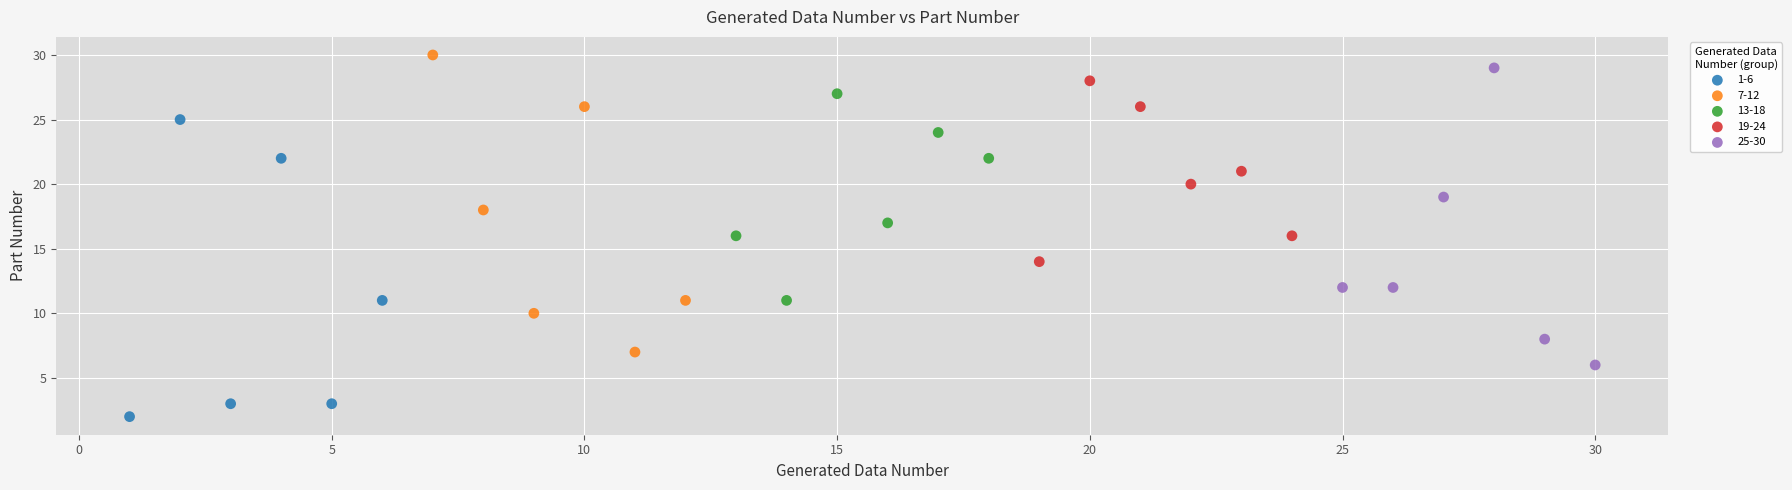

Which series reaches the minimum Y coordinate?

1-6